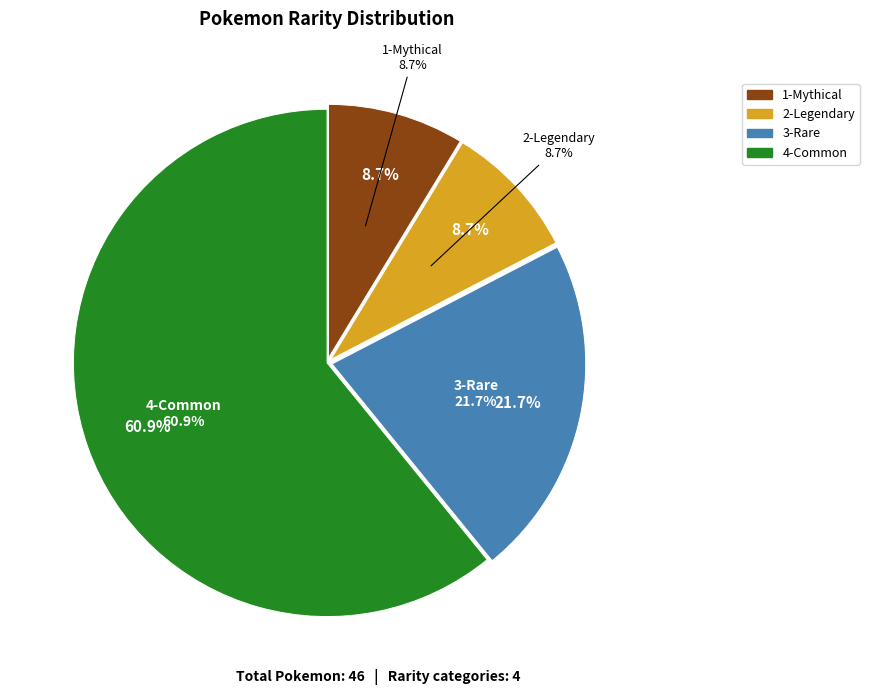

Which category has the biggest portion of the pie?

4-Common